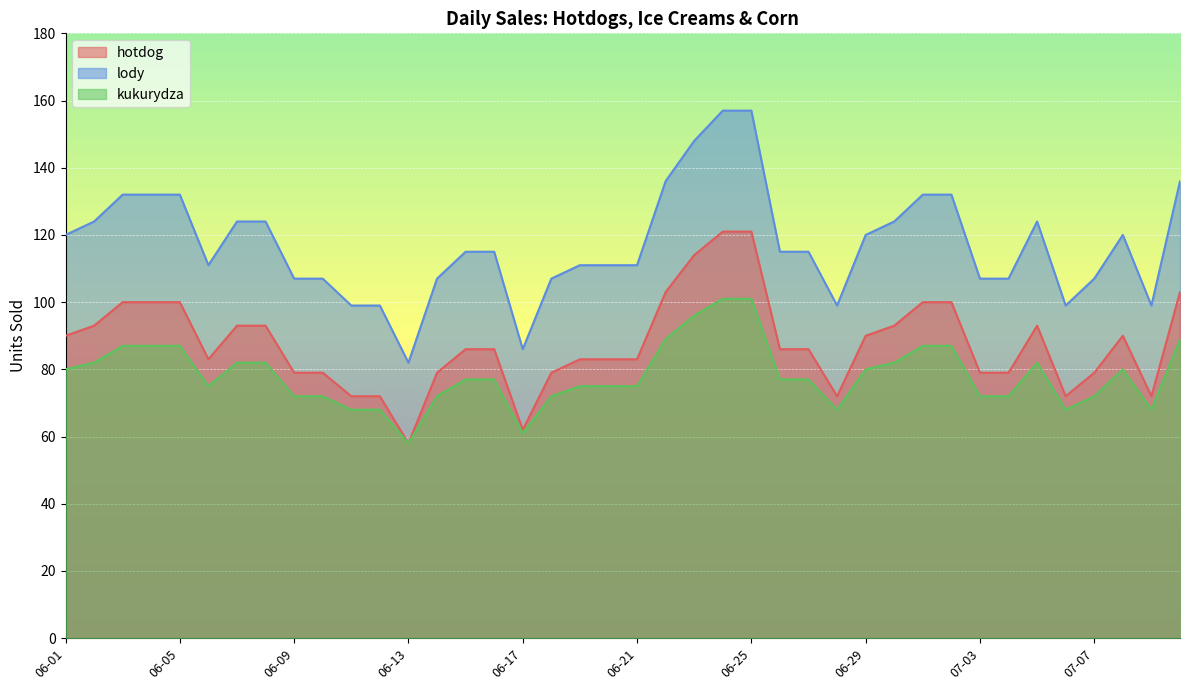

What is the difference between the highest and lowest values at 06-15?

38